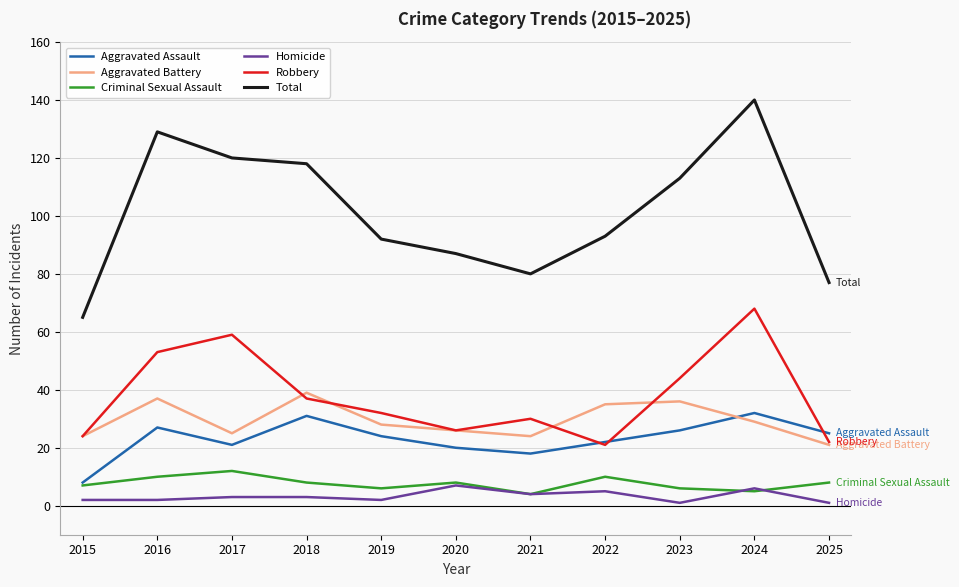

True or false: Aggravated Battery has a value of 61 at 2023.

False